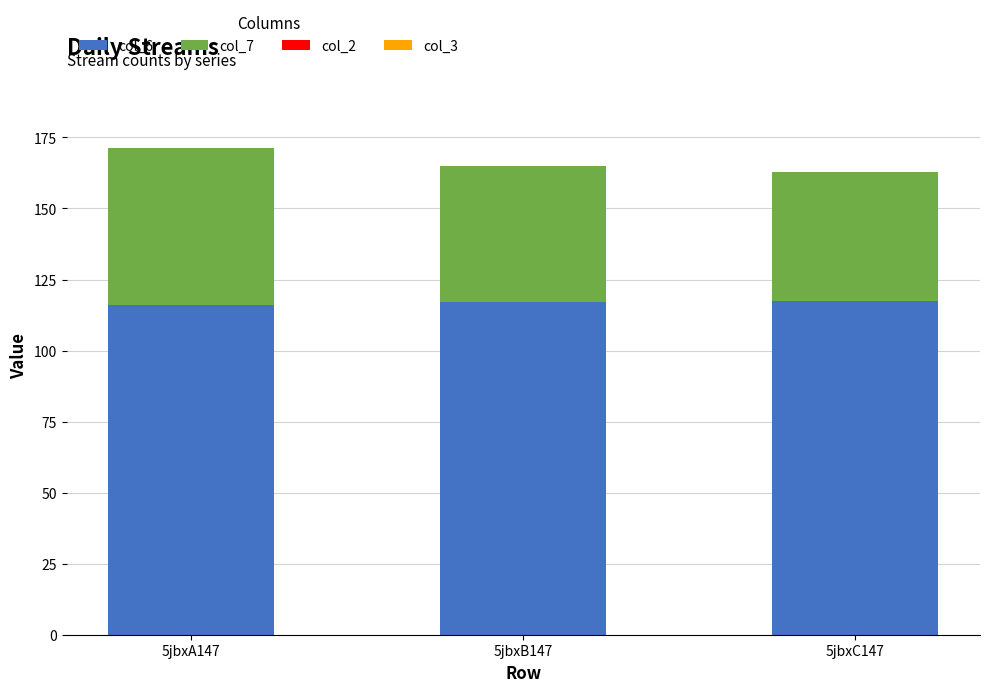

What is the sum of all col_6 values?

350.6